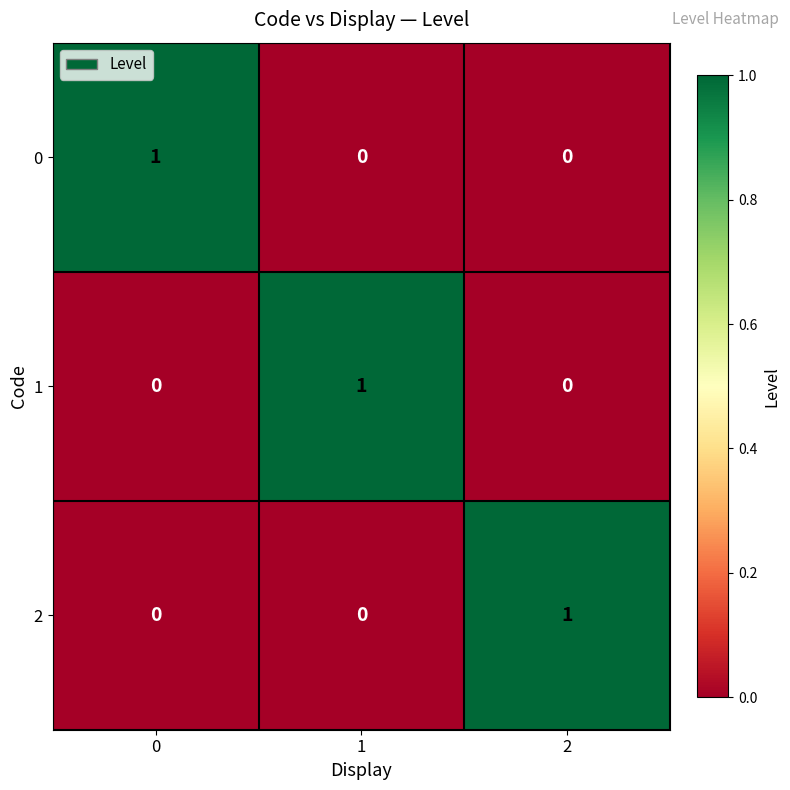

At how many categories does at least one series exceed 0?

3